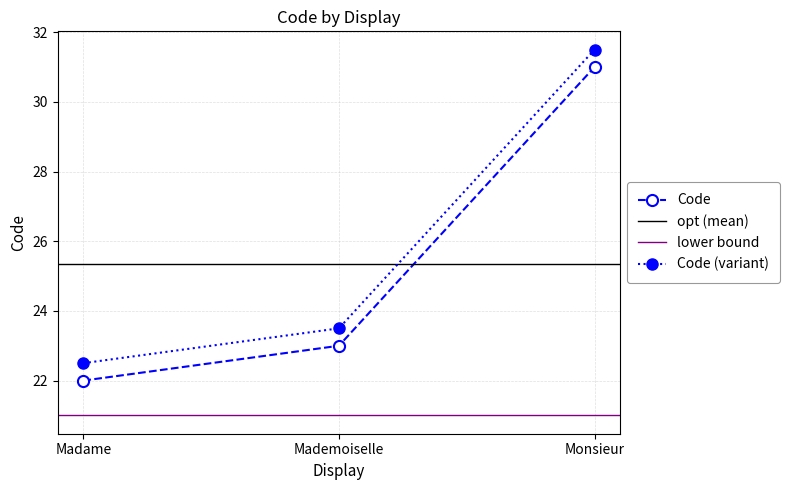

What is the label of the 1st point from the right?

Monsieur